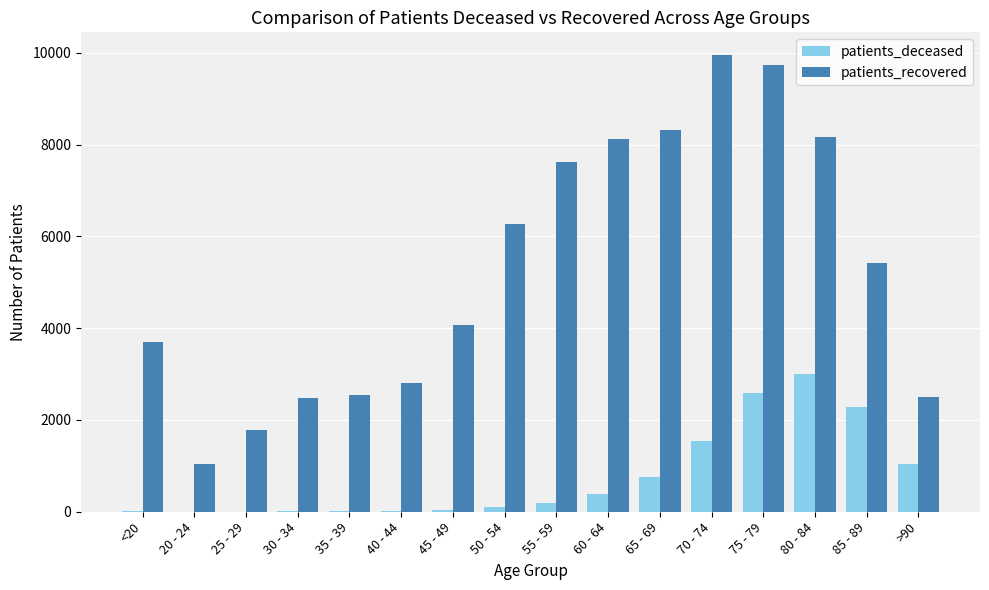

Is the value of patients_recovered at 65 - 69 greater than the value of patients_deceased at >90?

Yes